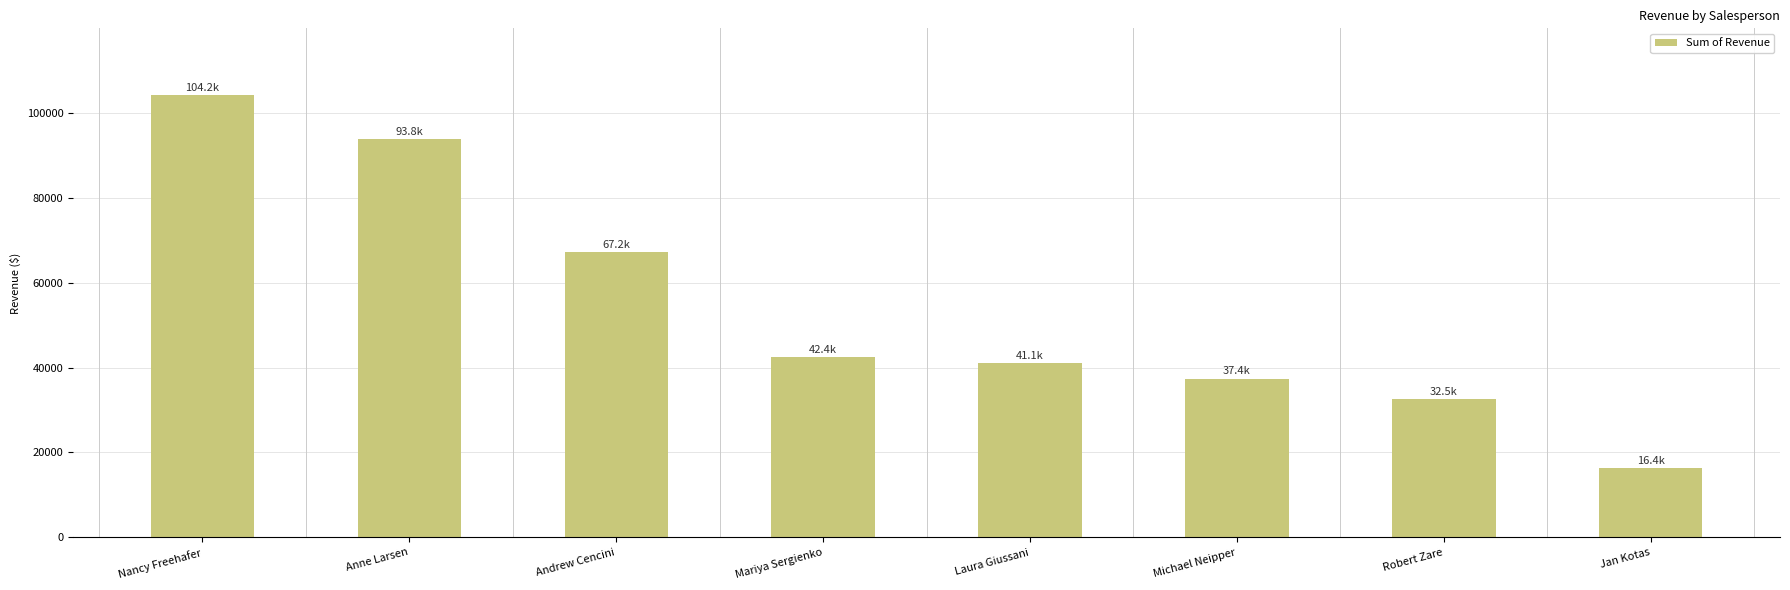

How many data points are above 42370?

4